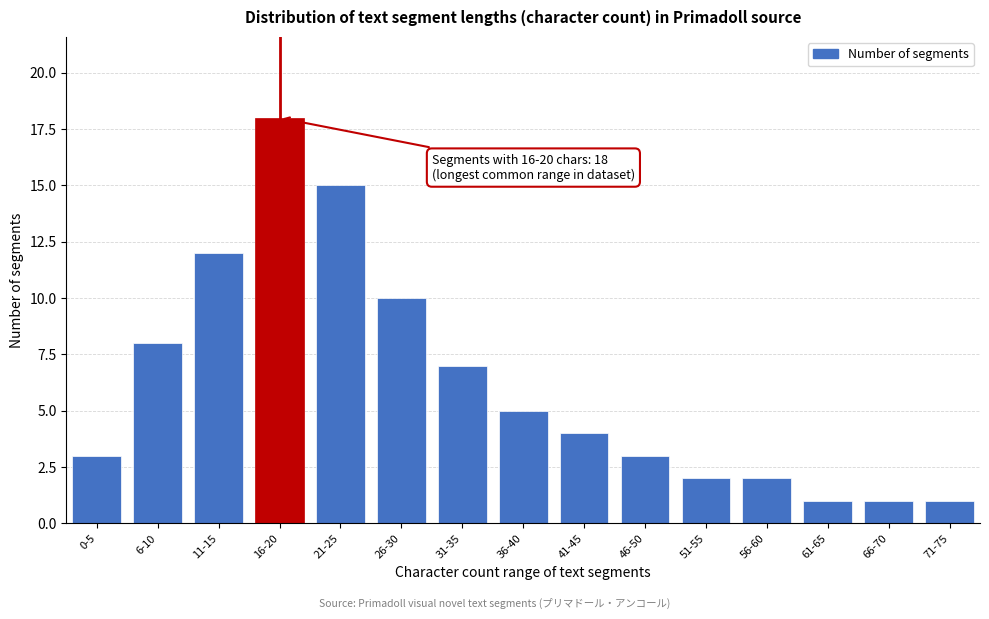

Reading right to left, what are all the values shown in this chart?

1	1	1	2	2	3	4	5	7	10	15	18	12	8	3